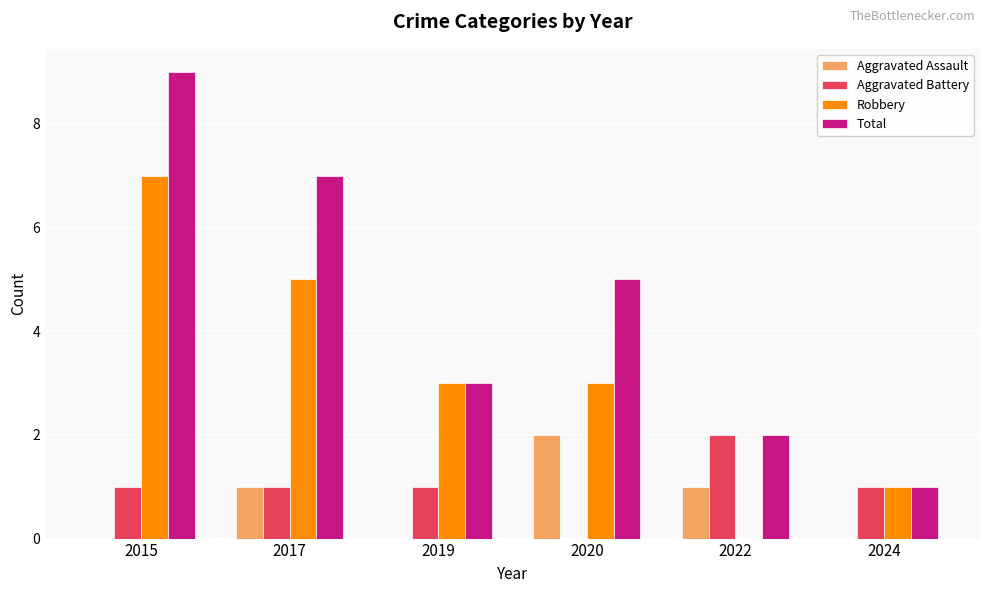

Which series changed the most between 2017 and 2024?

Total